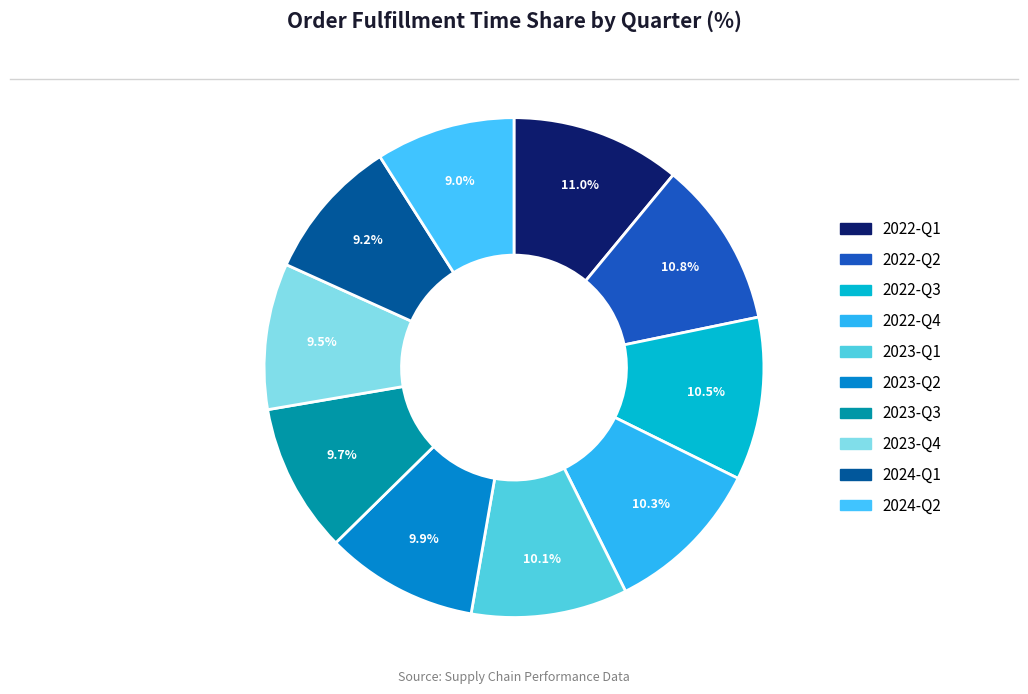

To the nearest percent, what portion does 2023-Q3 represent?

10%